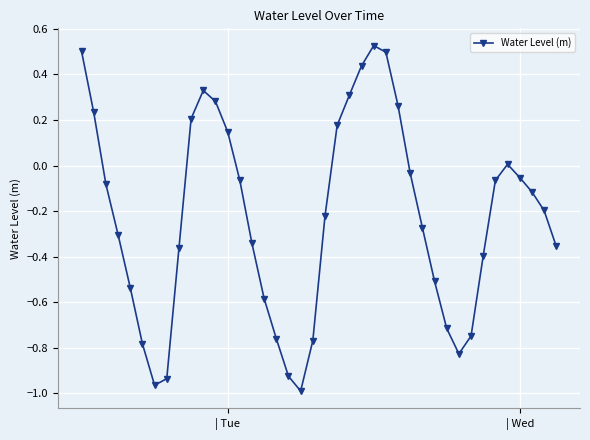

What is the sum of all values?

-9.0